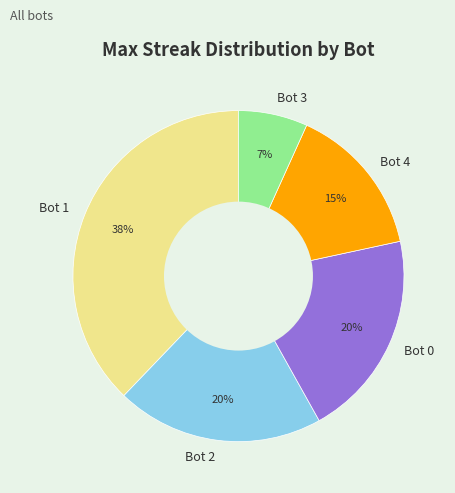

To the nearest percent, what is the average slice percentage?

20%